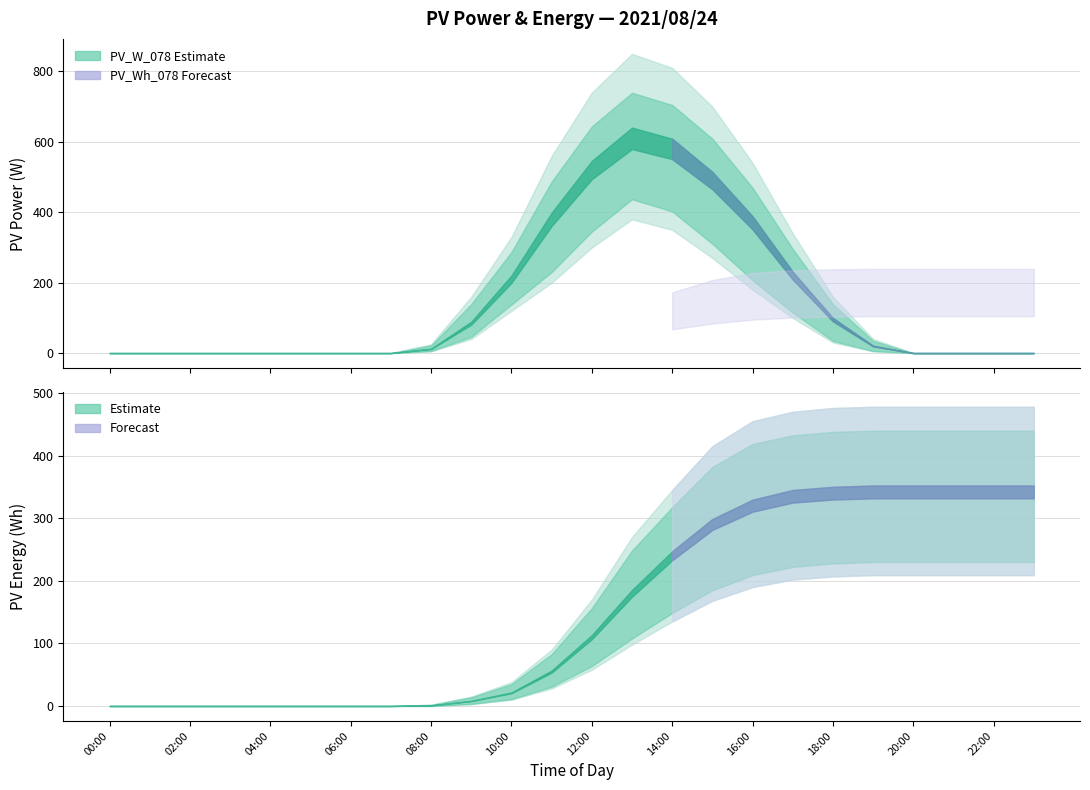

Rank the series at 12:00 from highest to lowest value.

PV_W_078_hi, PV_W_078, PV_W_078_lo, PV_Wh_078_hi, PV_Wh_078, PV_Wh_078_lo